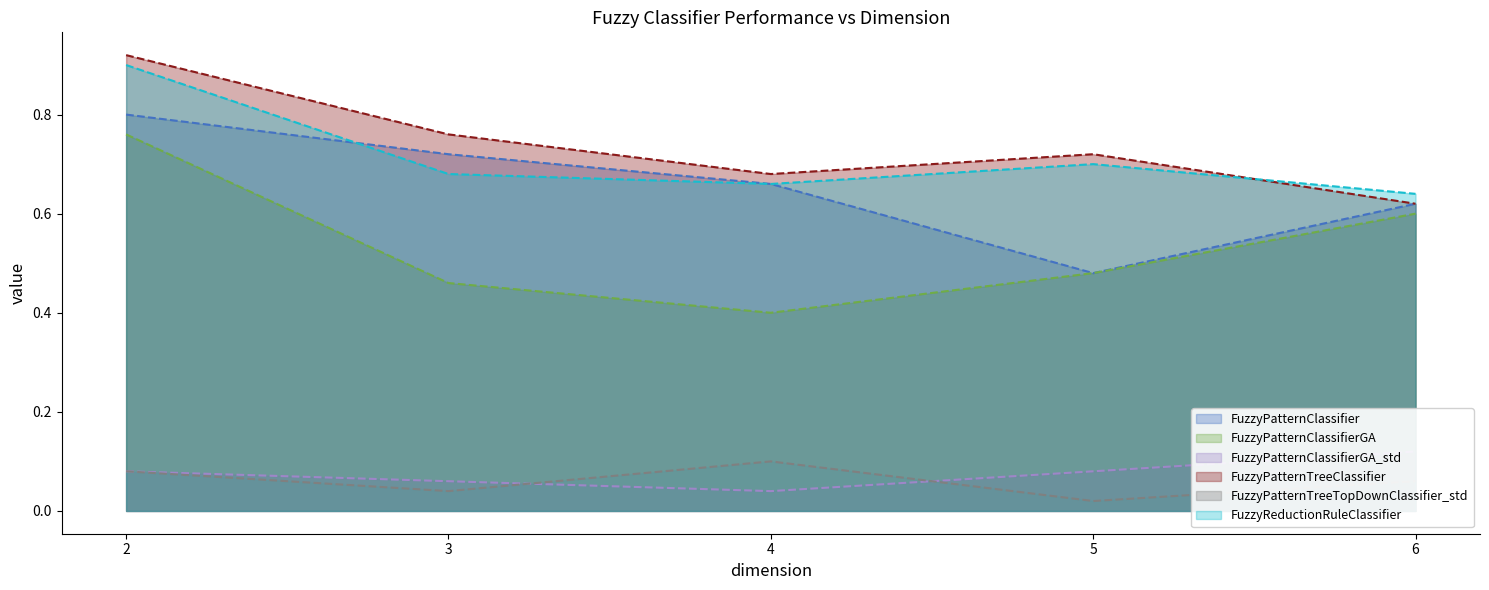

Is the value of FuzzyPatternClassifierGA at 4 greater than the value of FuzzyReductionRuleClassifier at 4?

No